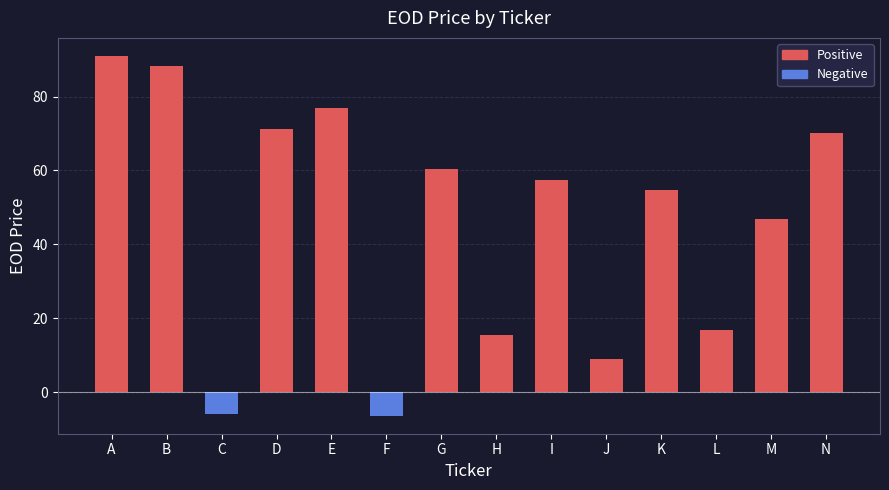

Reading right to left, transcribe all the data shown in this chart.

N=70.1	M=46.9	L=16.8	K=54.6	J=9.0	I=57.5	H=15.6	G=60.4	F=-6.4	E=76.9	D=71.3	C=-5.8	B=88.3	A=91.0